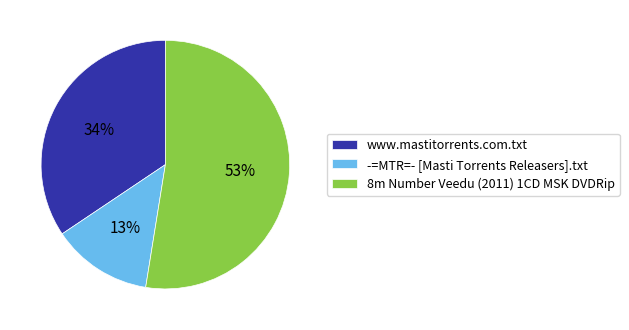

The -=MTR=- [Masti Torrents Releasers].txt slice represents 5% of the pie. True or false?

False